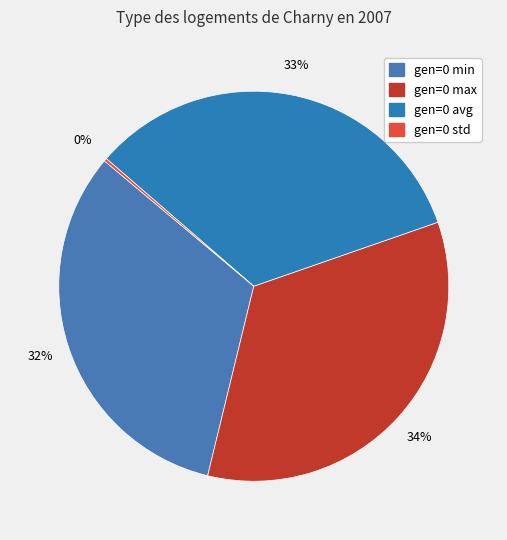

Does any single category account for the majority?

No